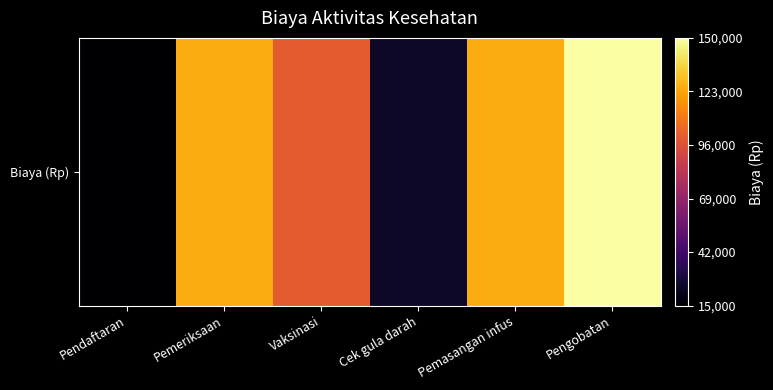

Rank the categories by value from lowest to highest.

Pendaftaran, Cek gula darah, Vaksinasi, Pemeriksaan, Pemasangan infus, Pengobatan